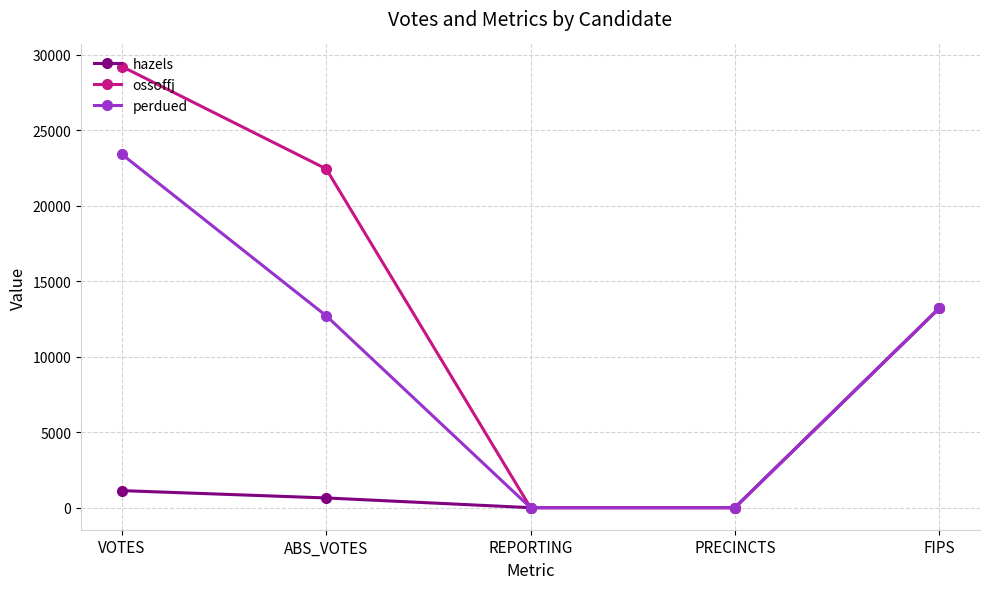

How many lines are shown in the chart?

3